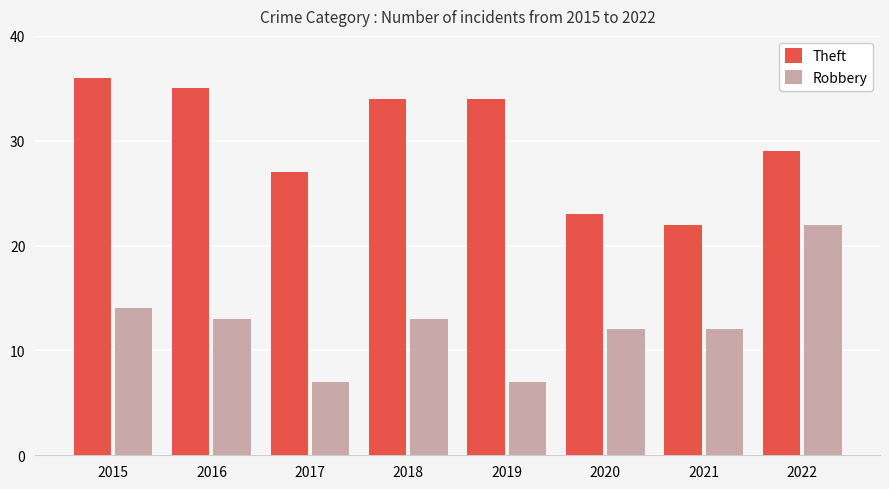

How many groups of bars are there?

8